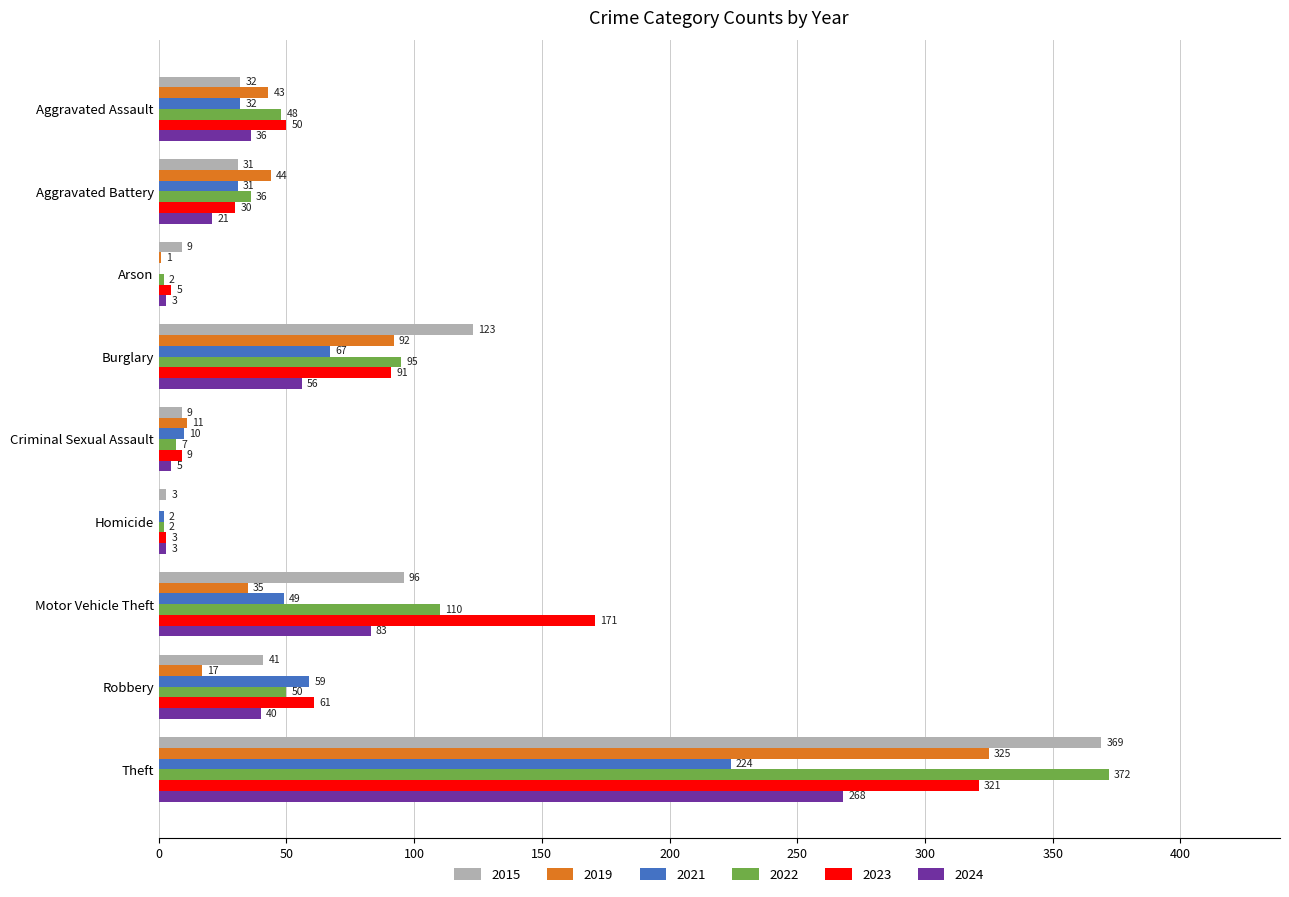

Which label corresponds to the largest value in the chart?

Theft